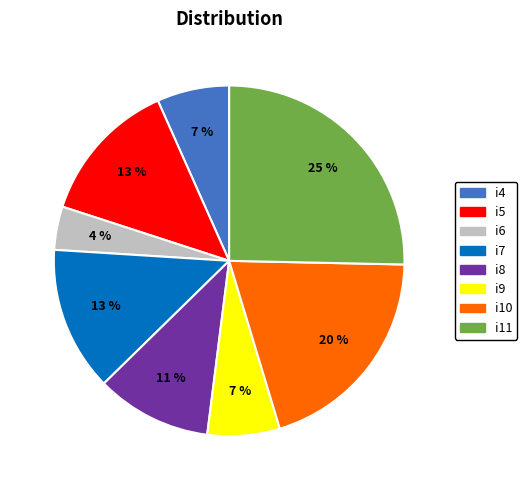

To the nearest percent, what percentage of the pie is i4?

7%